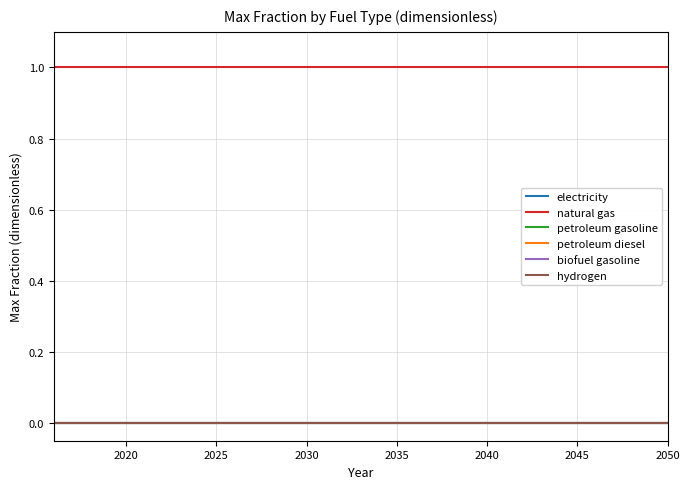

Is this an area chart (filled region under the line)?

No